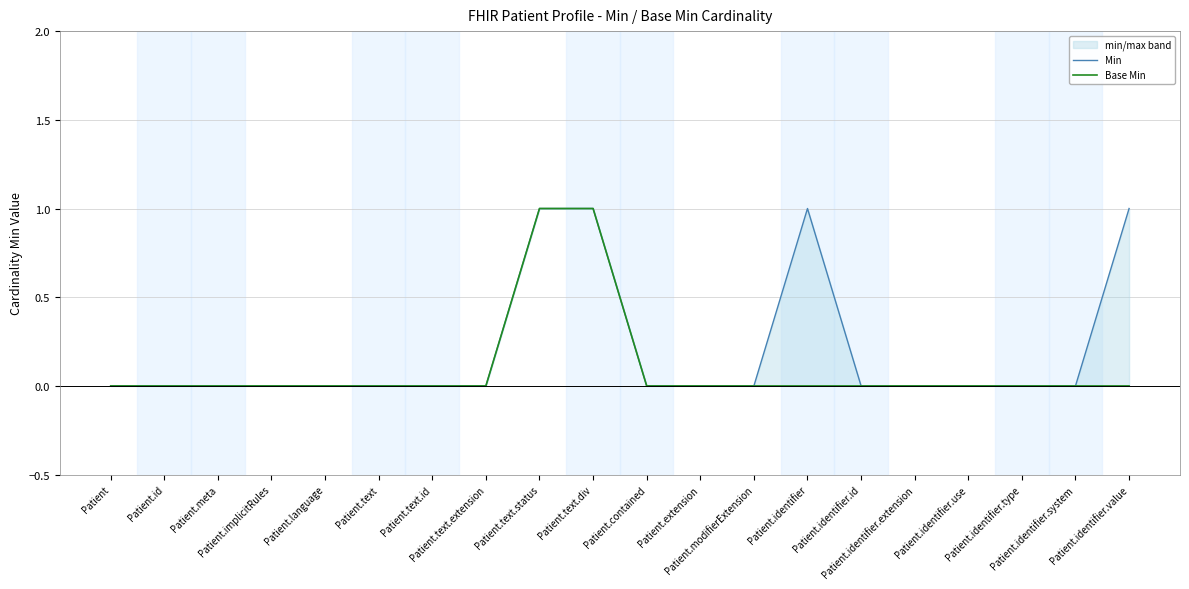

Which series has the largest total across all categories?

Min